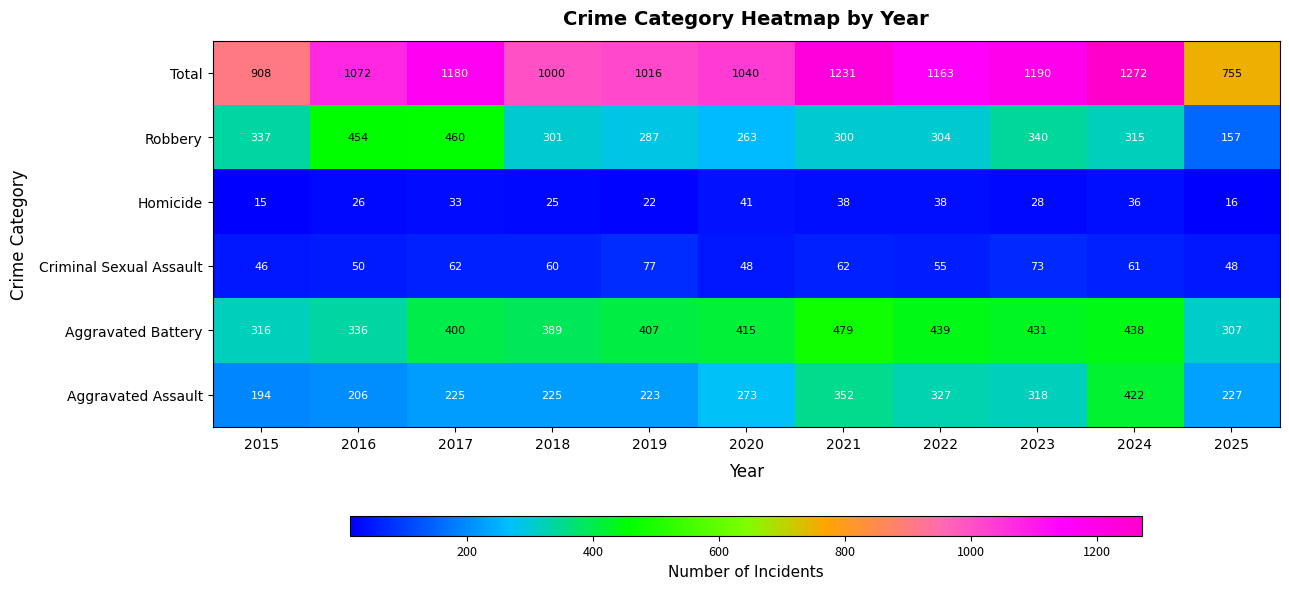

Is the value of Robbery at 2016 greater than the value of Aggravated Battery at 2017?

Yes